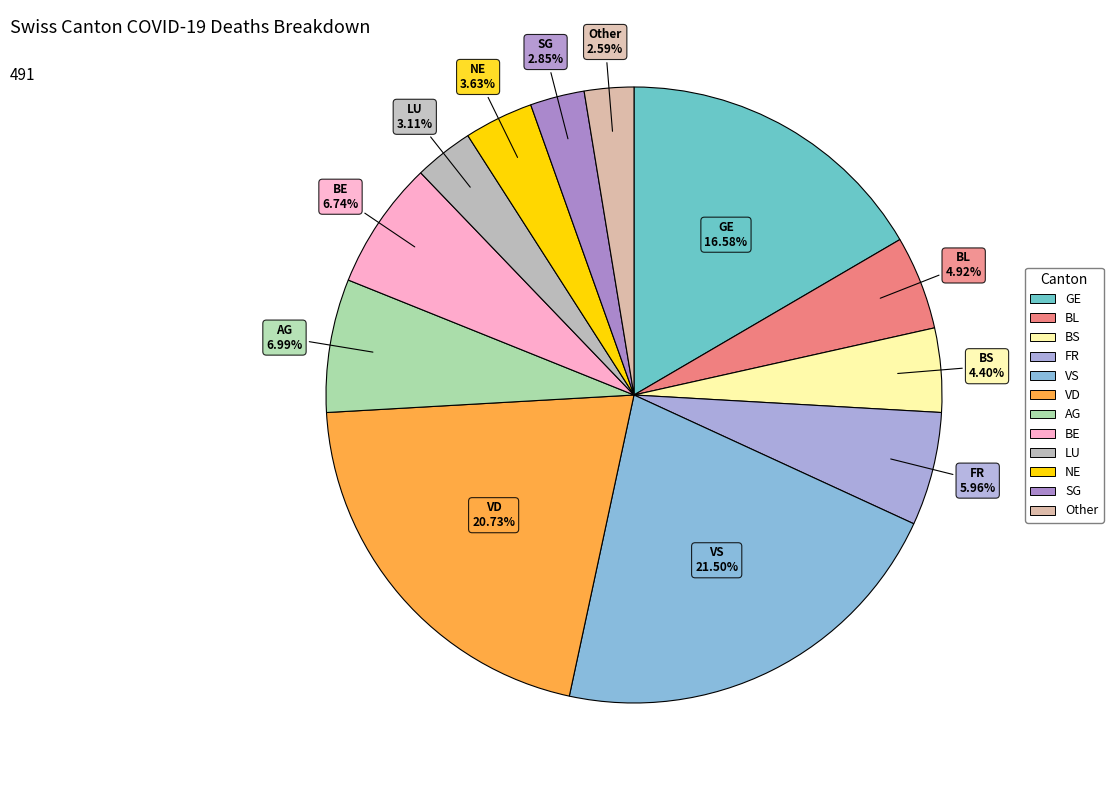

Count the number of slices in the pie.

12